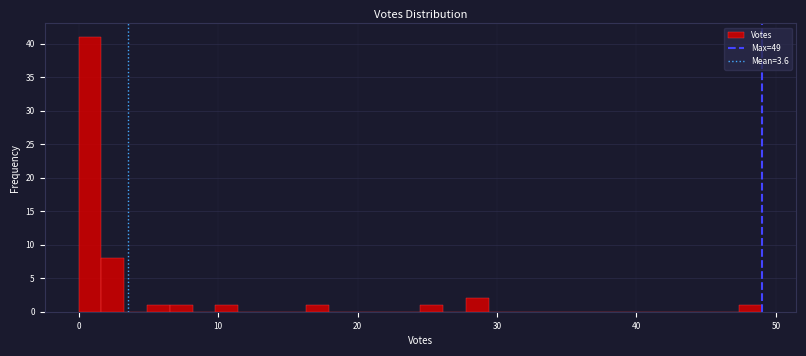

Around what value on the x-axis is the tallest bar? Give the approximate position of its centre, as read against the axis.

1